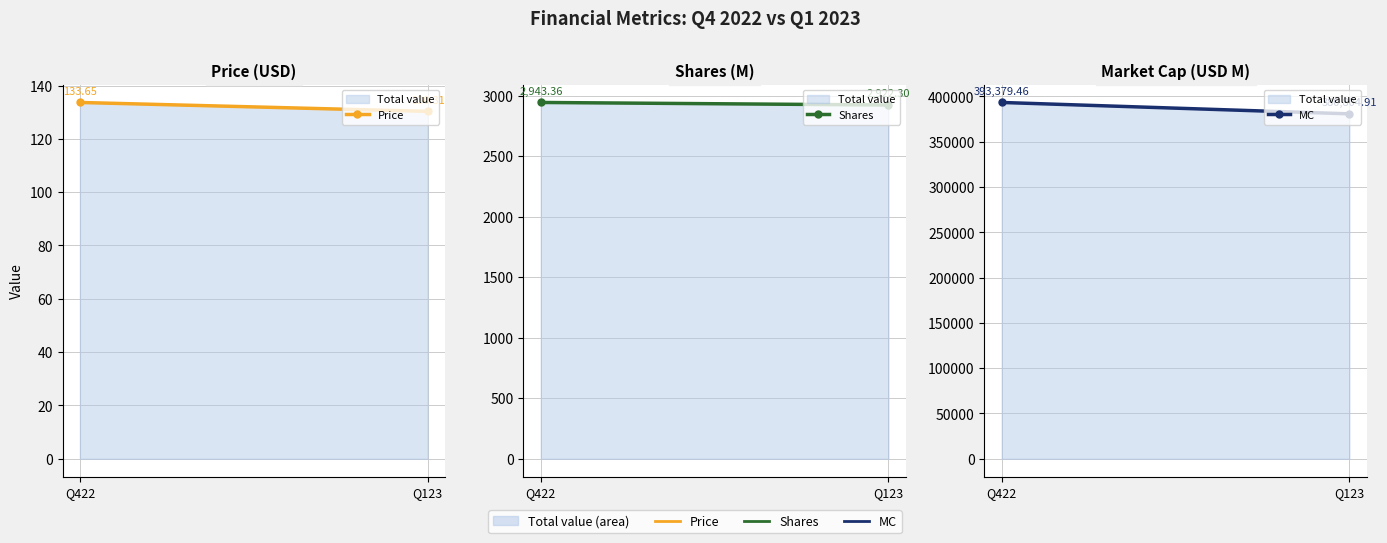

At which label does Price first exceed 133?

Q422